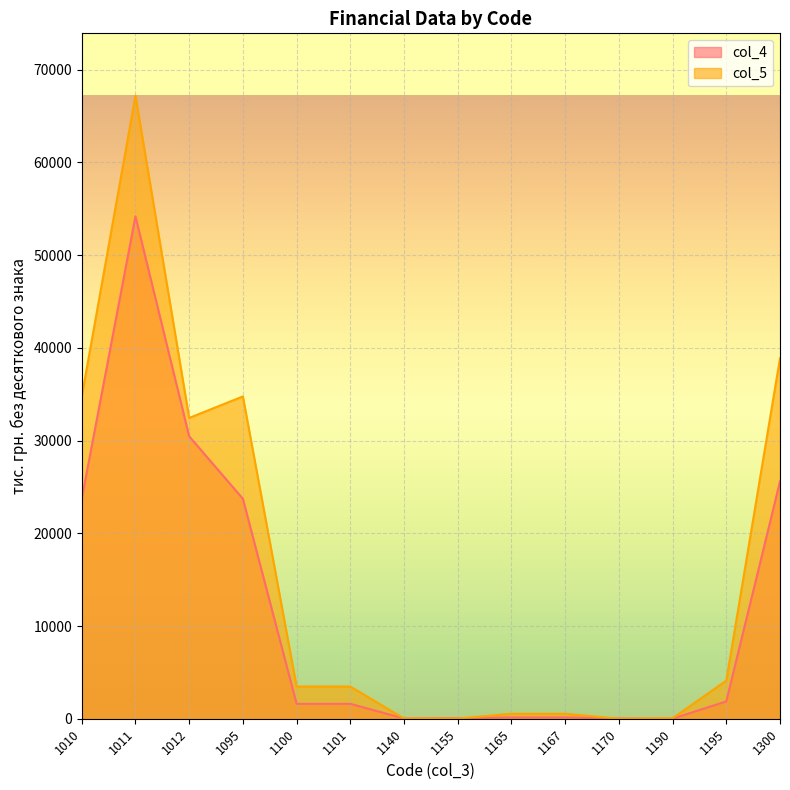

Is it true that col_4 equals 54178.6 at 1011?

True